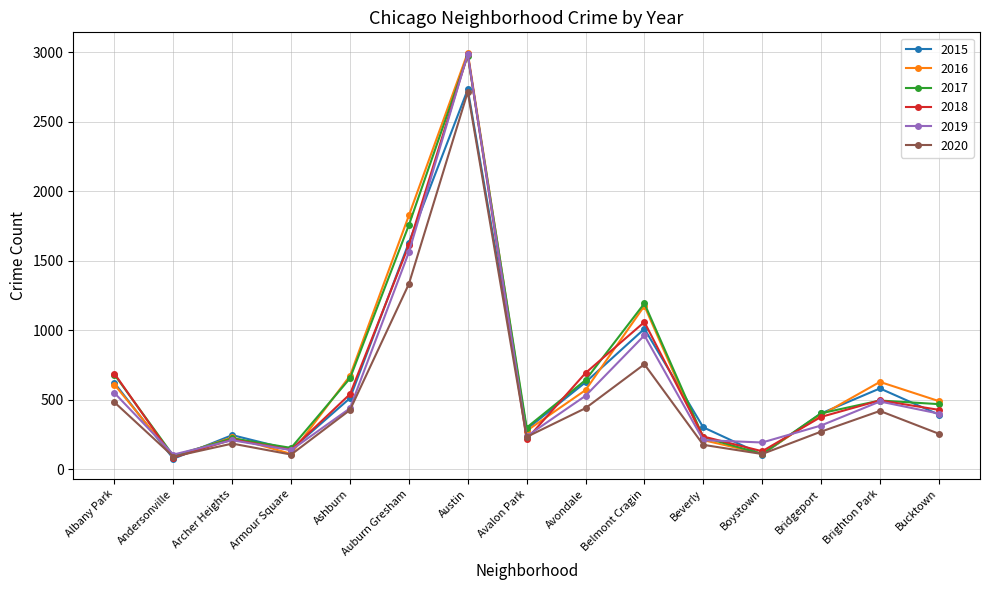

What is the sum of all 2015 values?

9673